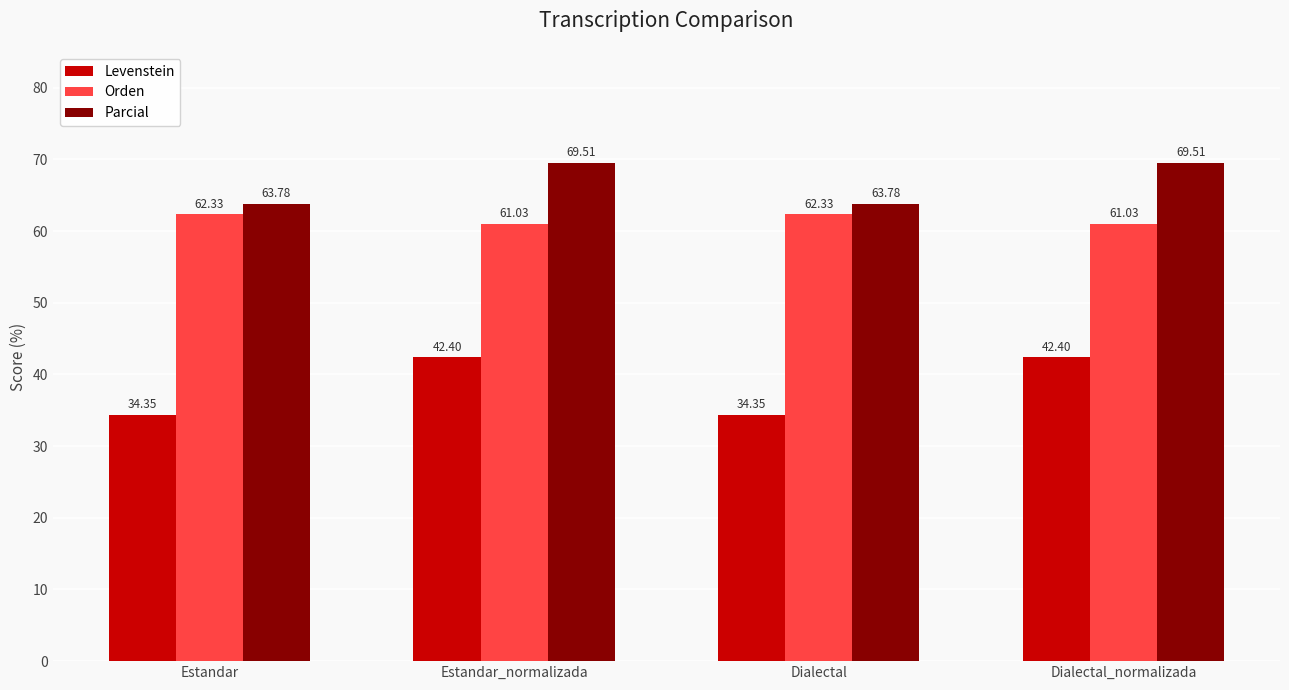

What is the difference between the maximum and second lowest values in the Parcial series?

5.7